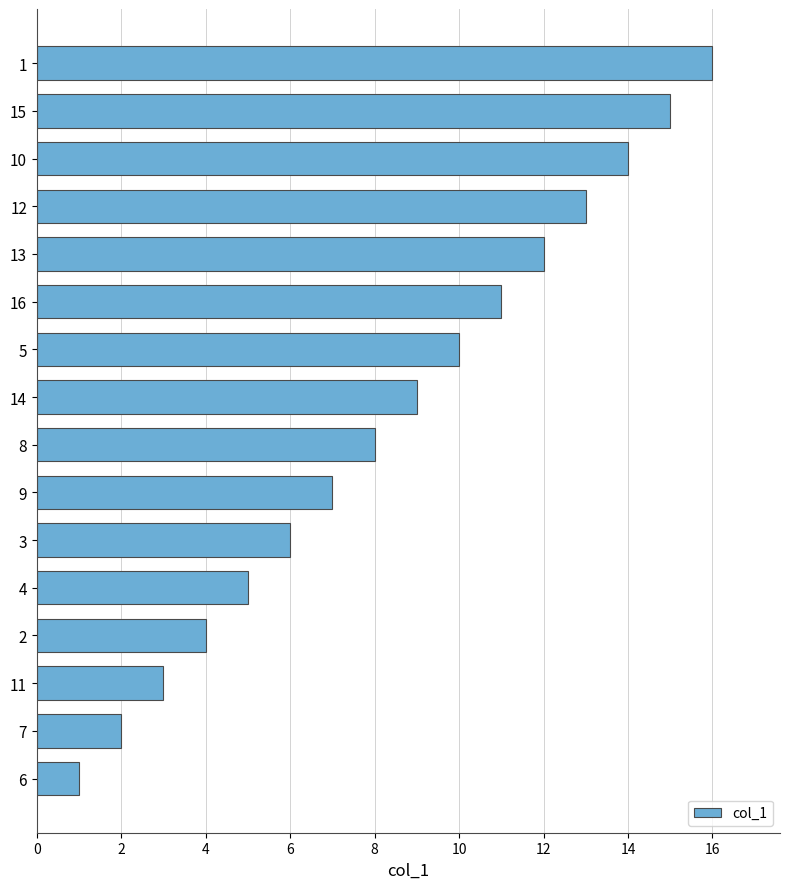

What is the sum of all values?

136